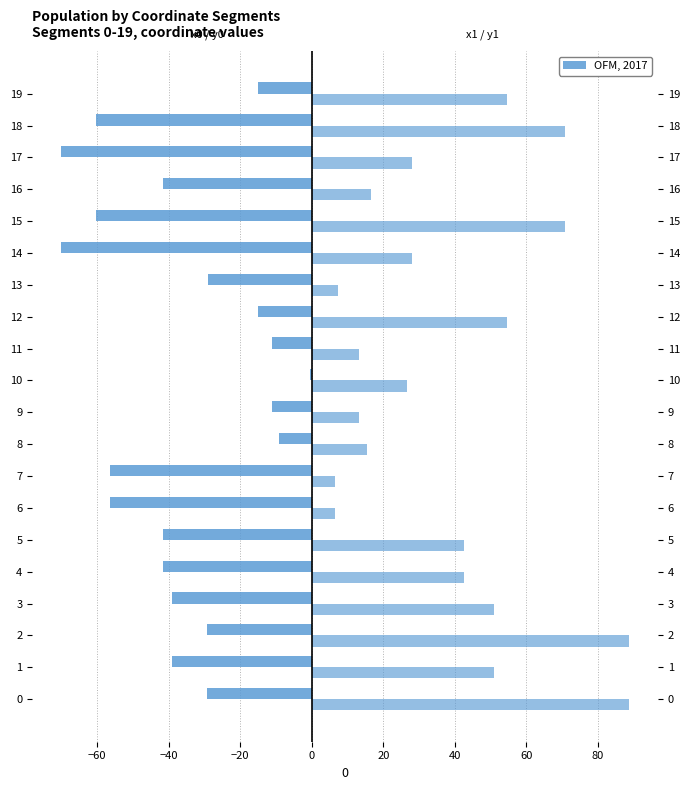

Count the number of categories in the chart.

20